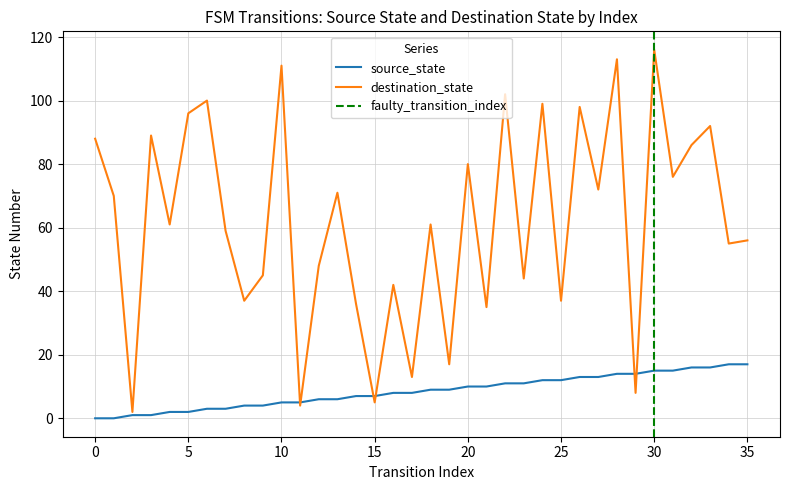

What is the sum of all destination_state values?

2224